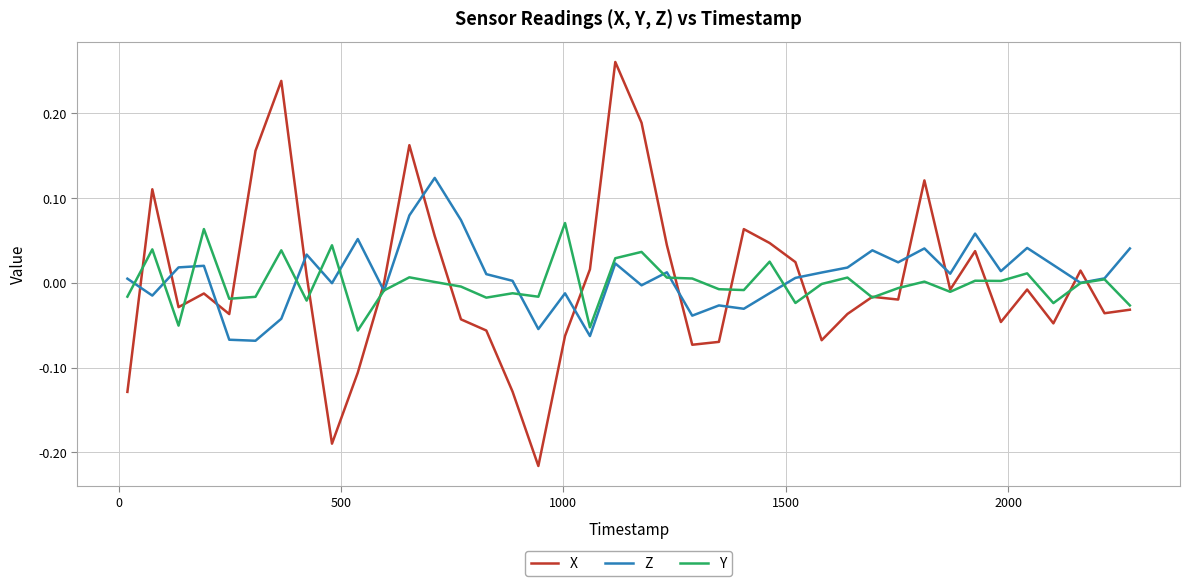

True or false: Z and X cross at least once.

True